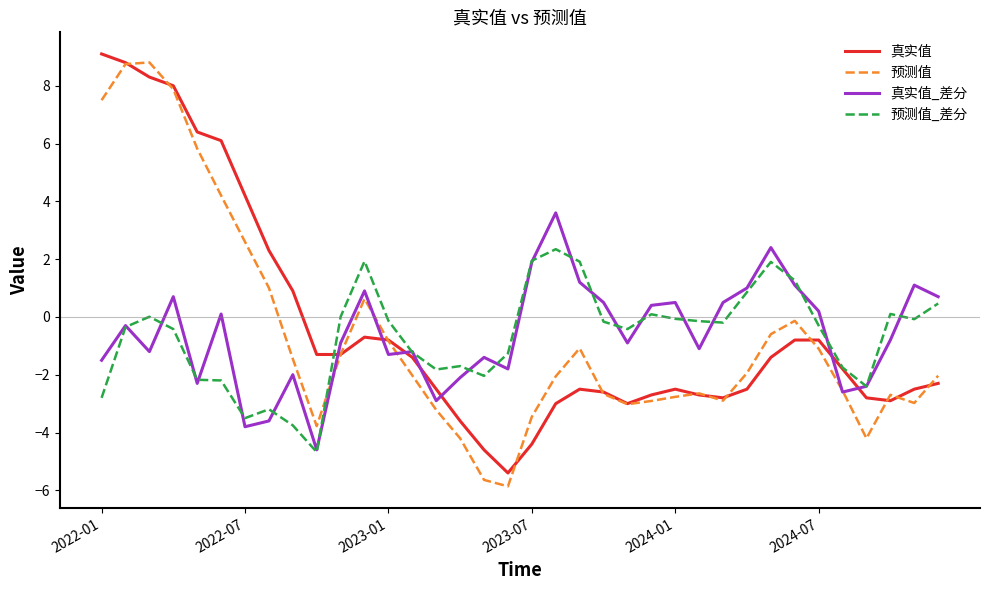

Rank the series by their maximum value, from lowest to highest.

预测值_差分, 真实值_差分, 预测值, 真实值